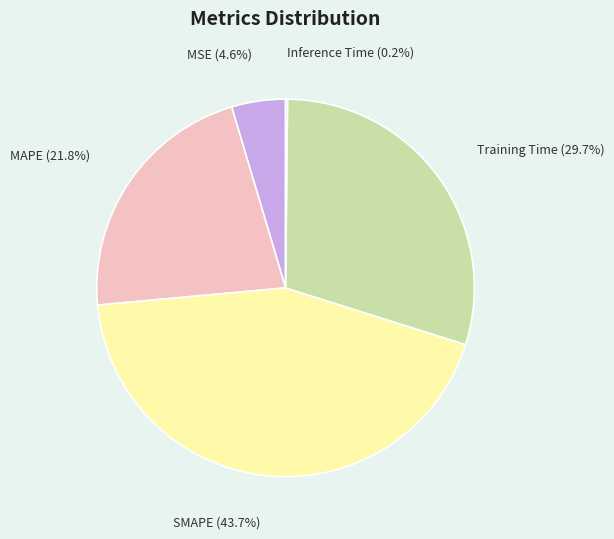

What portion of the pie excludes MAPE?

78.2%